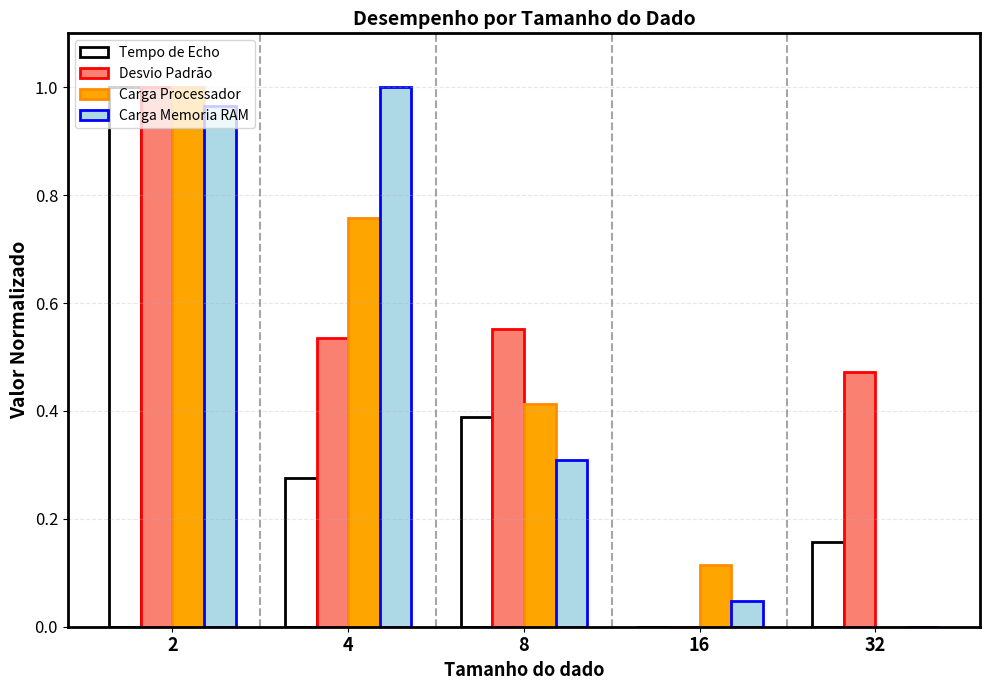

True or false: Desvio Padrão has a value of 0.2 at 2.

False